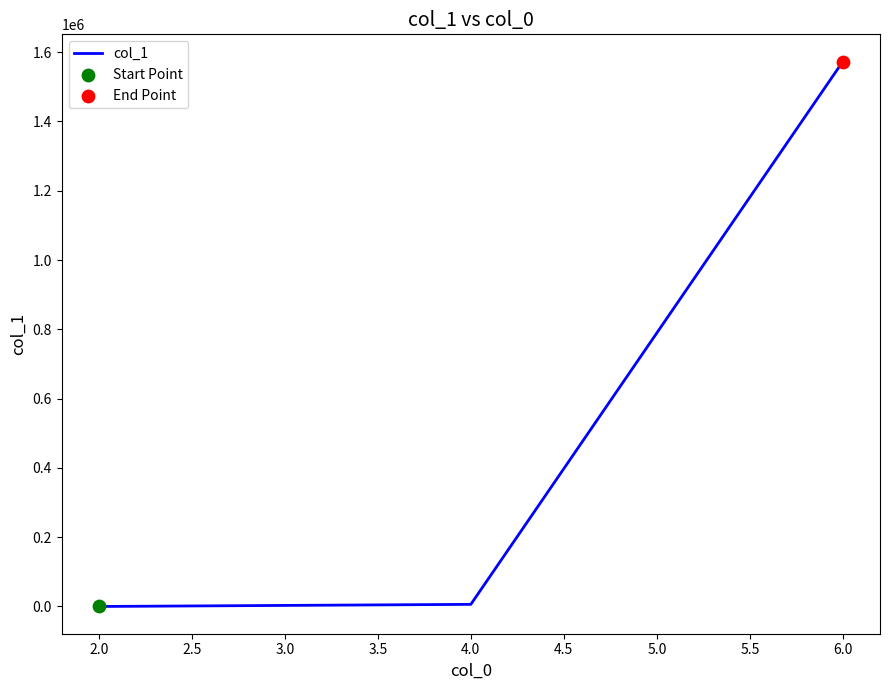

What is the average value?

526291